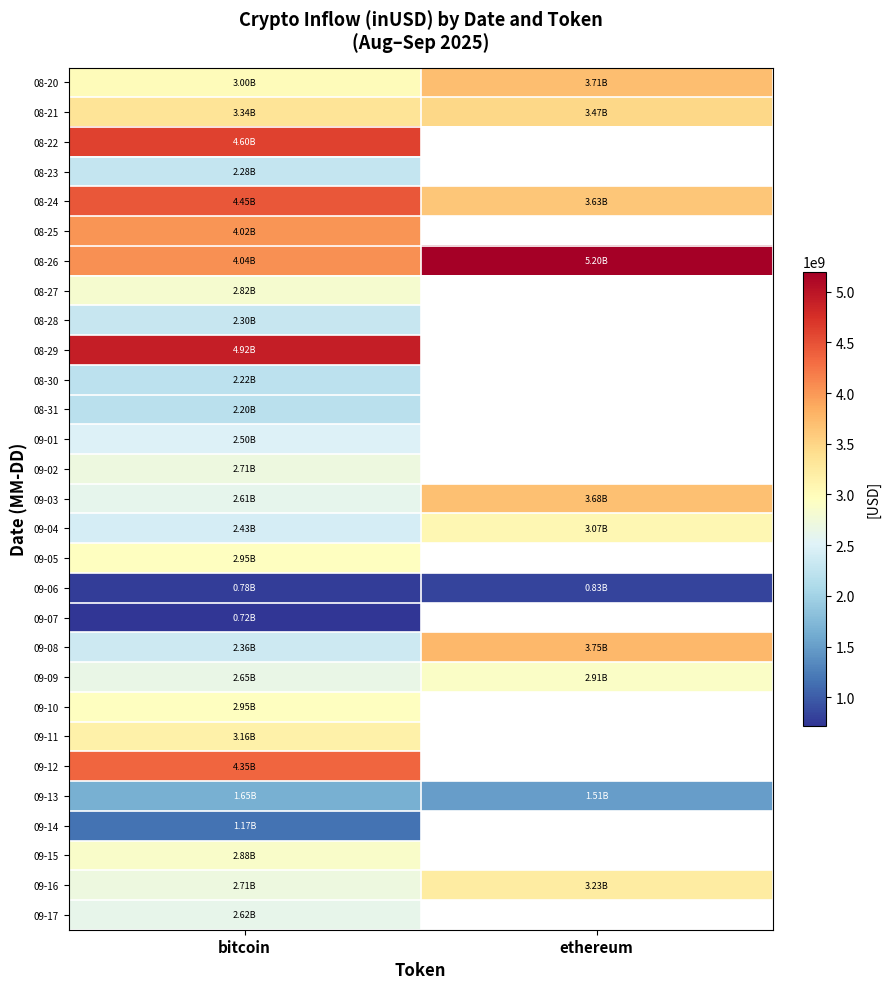

What is the sum of the 08-26 values at bitcoin and ethereum?

9242065722.0